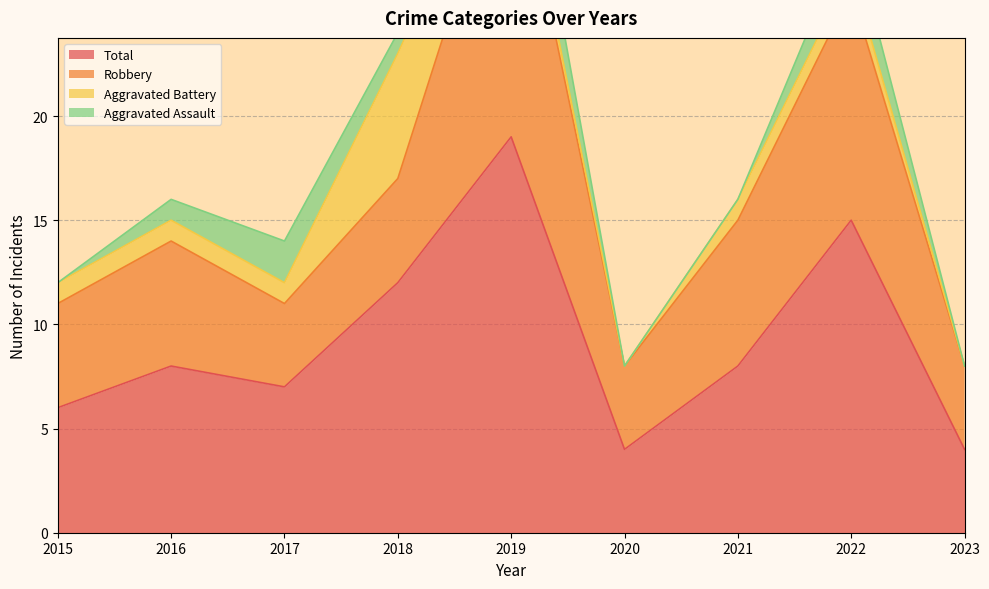

Rank the series at 2015 from highest to lowest value.

Total, Robbery, Aggravated Battery, Aggravated Assault